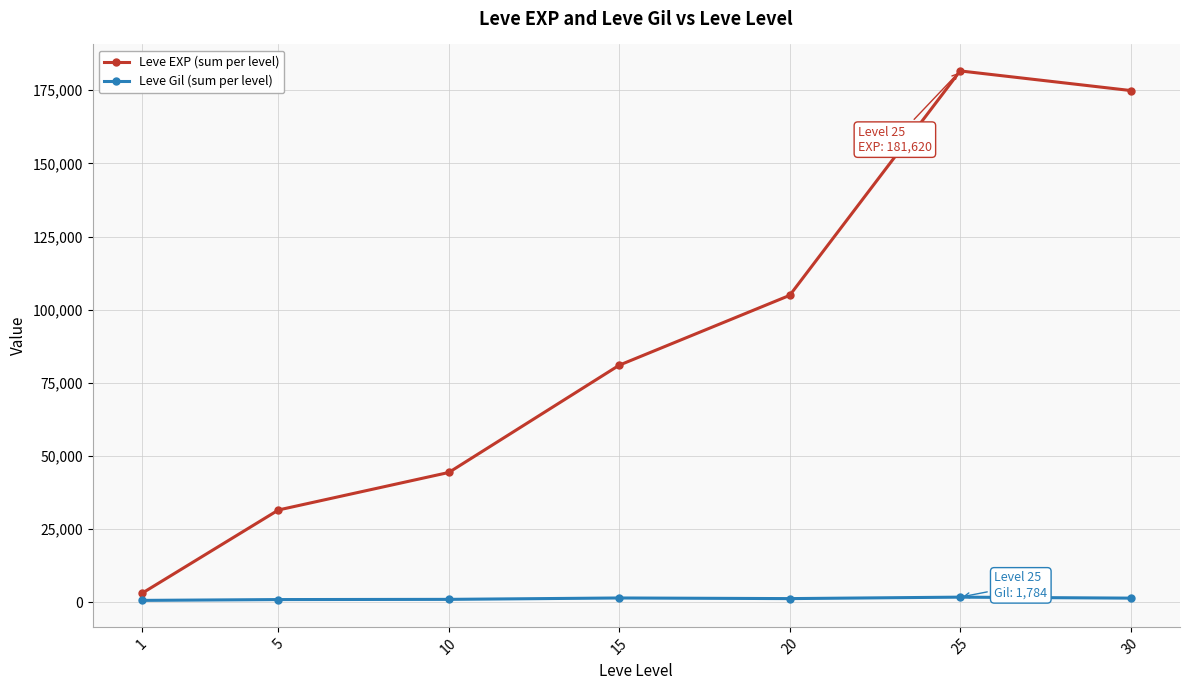

The Leve Gil (sum per level) series shows 954 at 5. True or false?

True